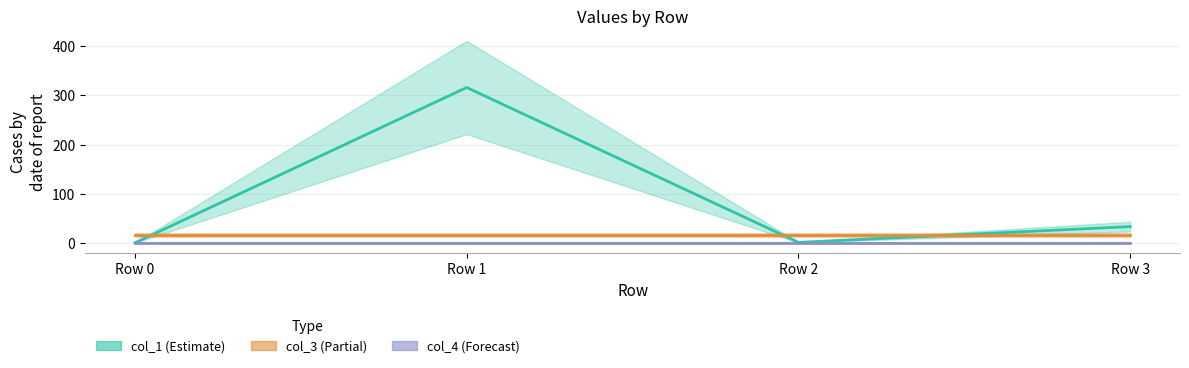

The value of col_1 at Row 2 is 0.2. True or false?

False